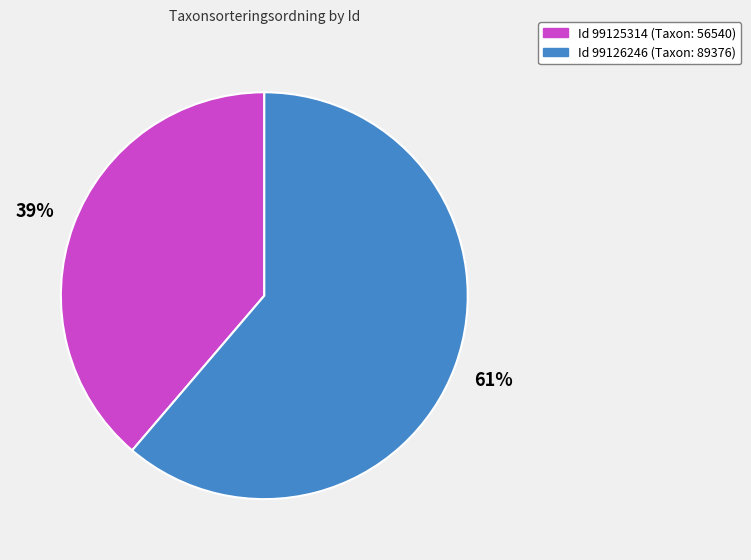

Does any single category account for the majority?

Yes